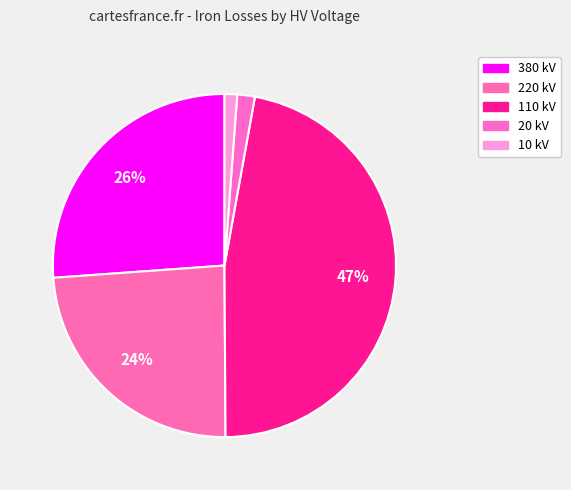

How many segments does this pie chart have?

5